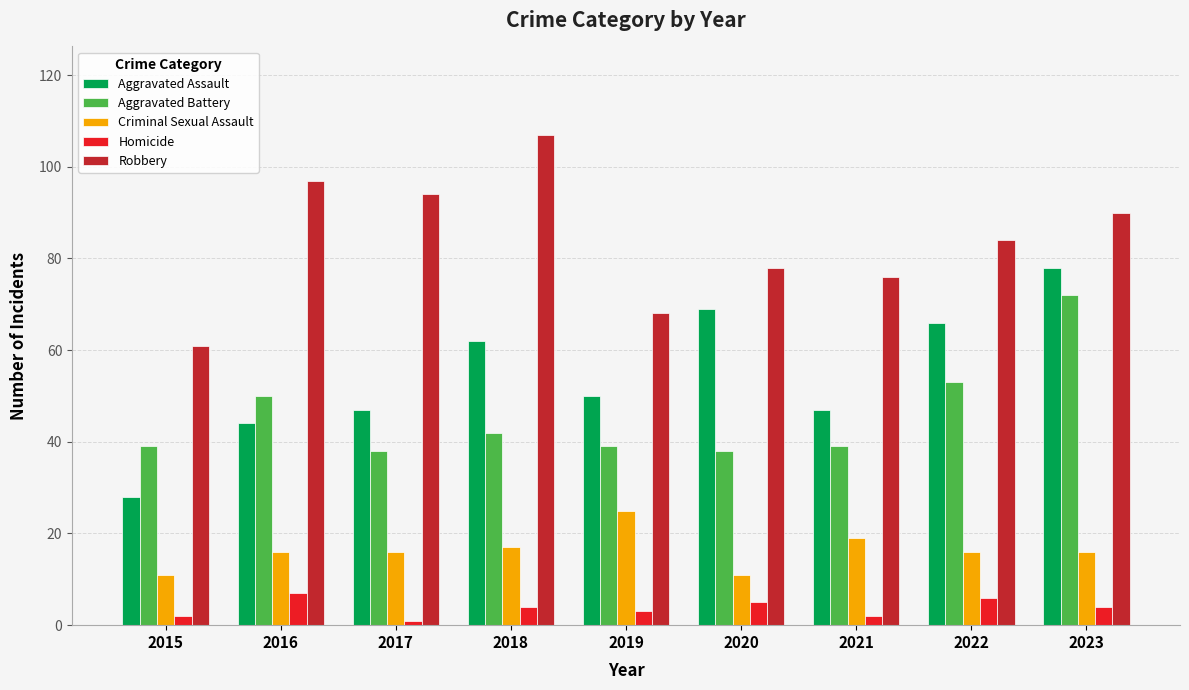

How many bars are there in each group?

5